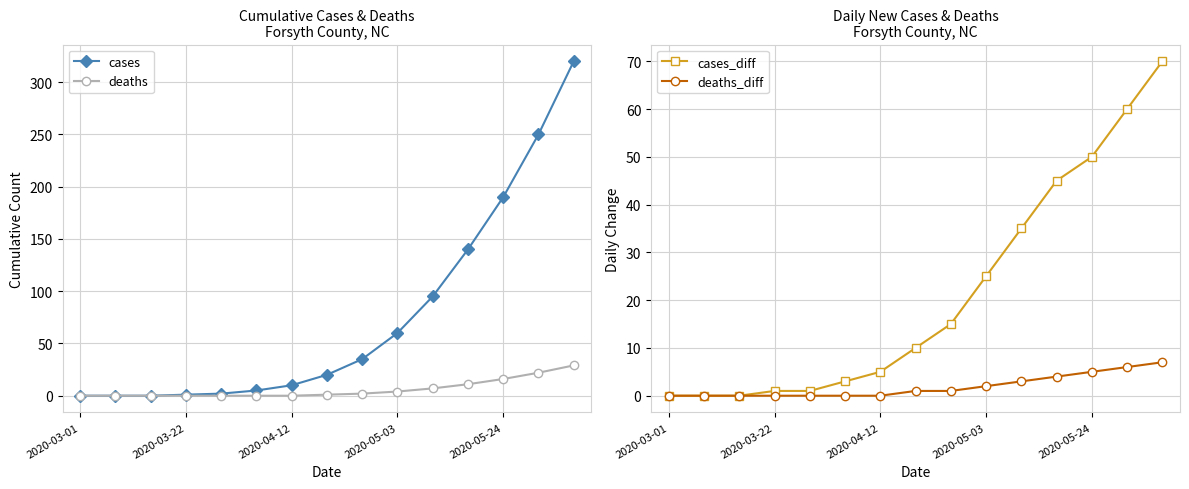

Count the number of categories in the chart.

15